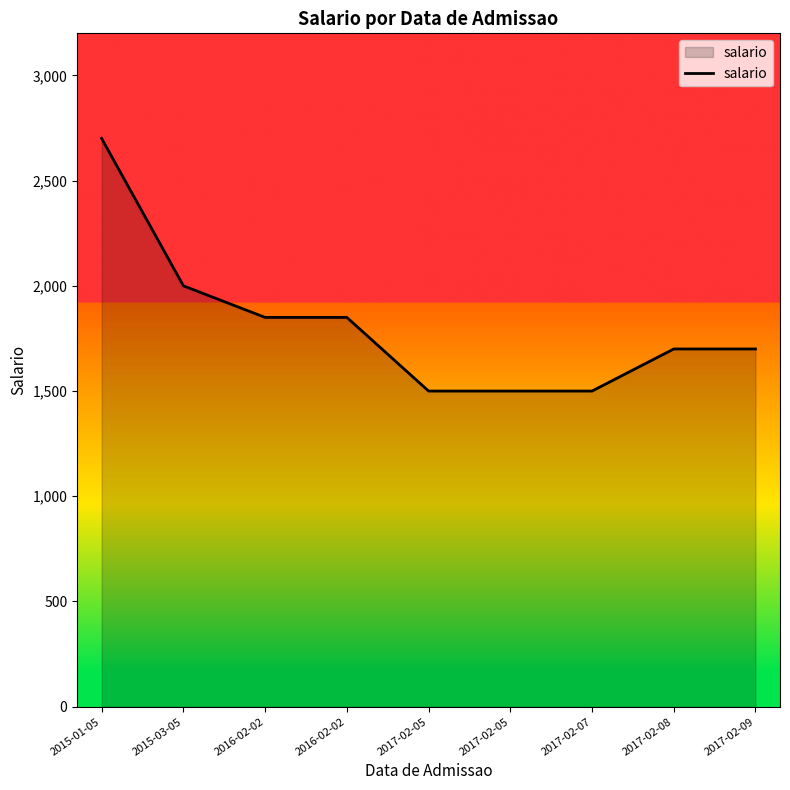

At which label does the data first exceed 1700?

2015-01-05